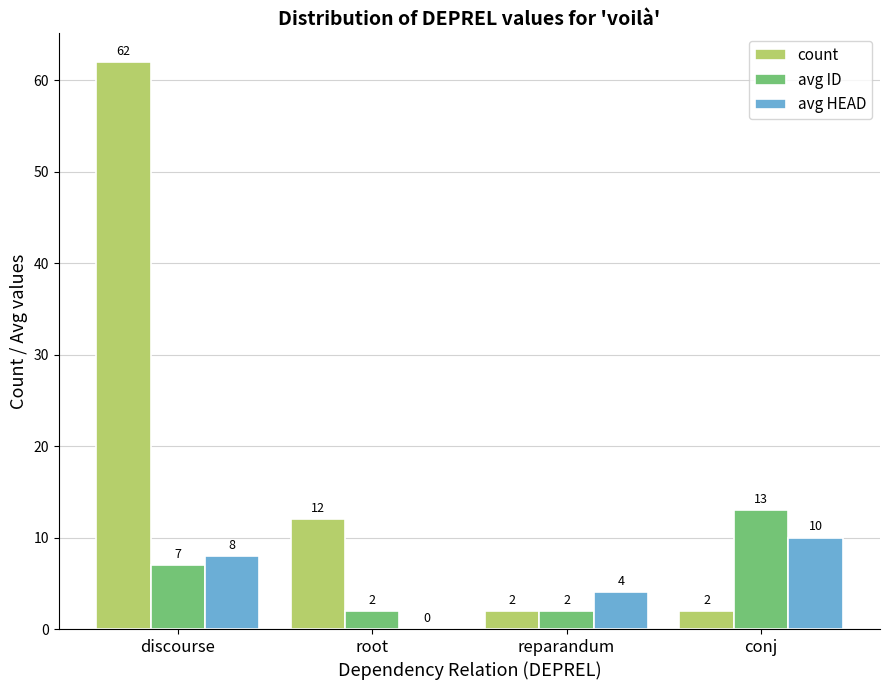

What is the sum of all avg HEAD values?

22